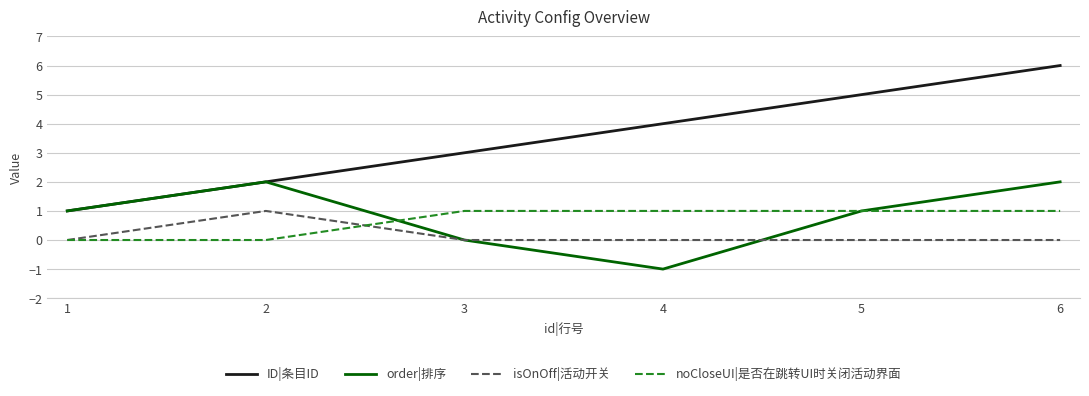

Count the isOnOff|活动开关 values in the range 0 to 1.

6